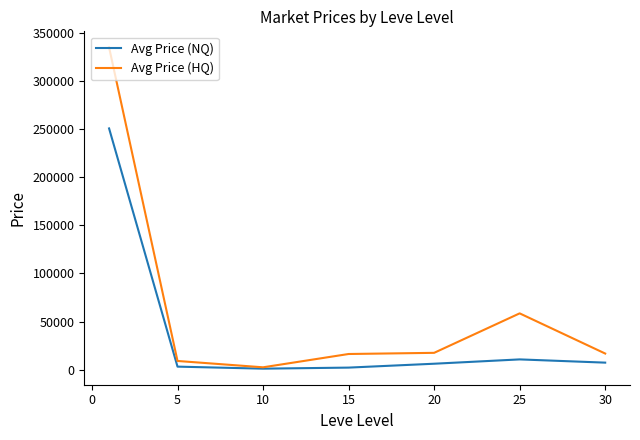

Which series has the largest total across all categories?

Avg Price (HQ)